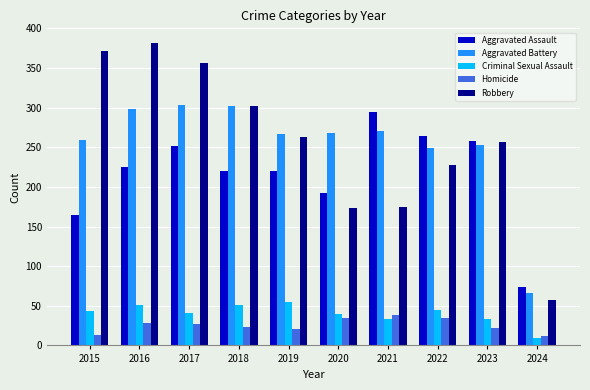

Which category has the lowest value across all series?

2024